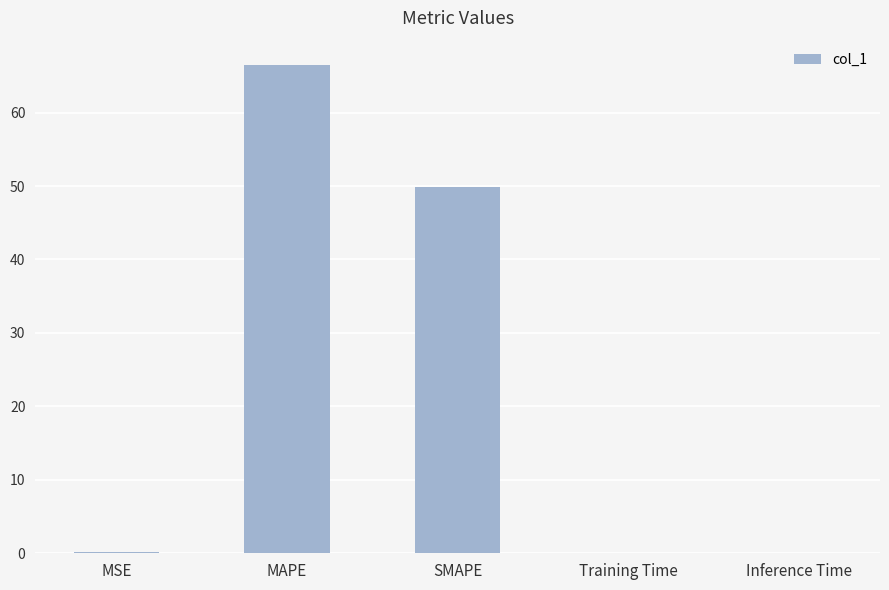

What is the average value?

23.3